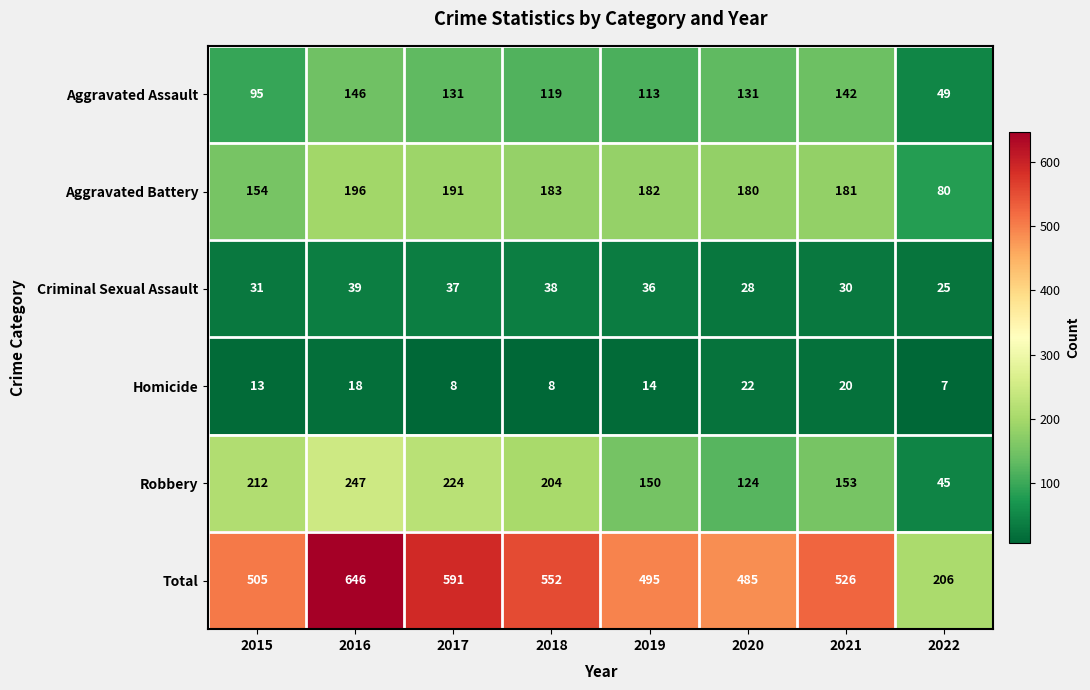

What is the sum of the Total values at 2015 and 2019?

1000